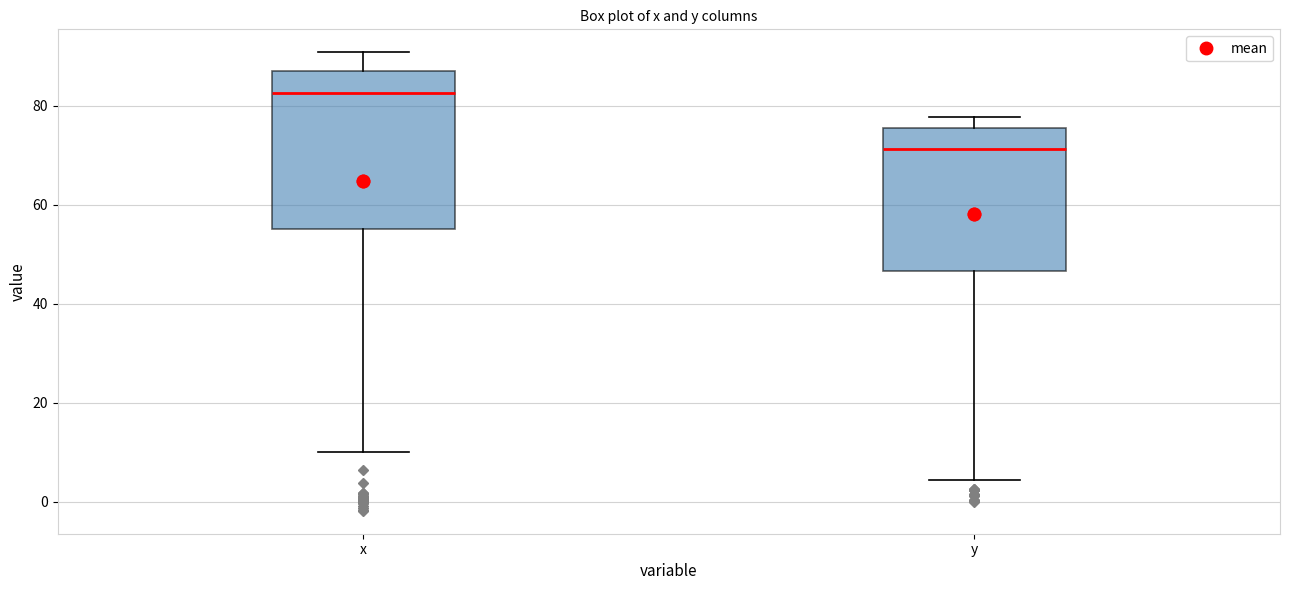

Reading left to right, read every box against the y-axis: the position of its median line, the range the box covers, and the ends of its whiskers. The values are not printed on the chart, so give them approximately, as read against the axis.

x: median 82, box 56 to 88, whiskers 10 to 90
y: median 72, box 46 to 76, whiskers 4 to 78